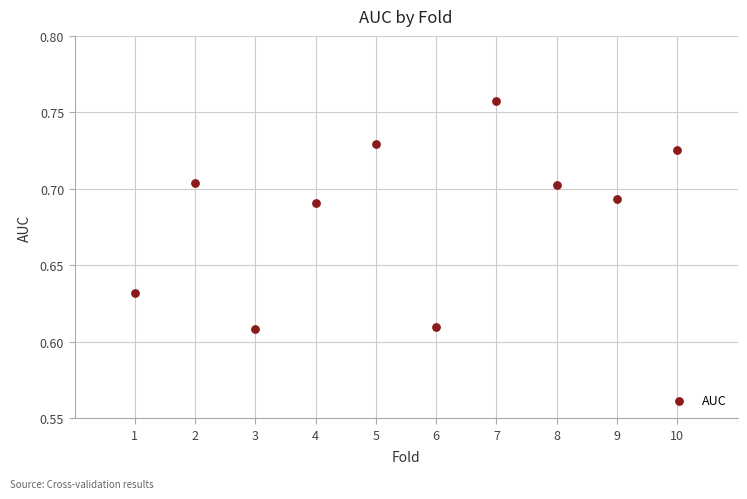

What is the average X value?

5.5